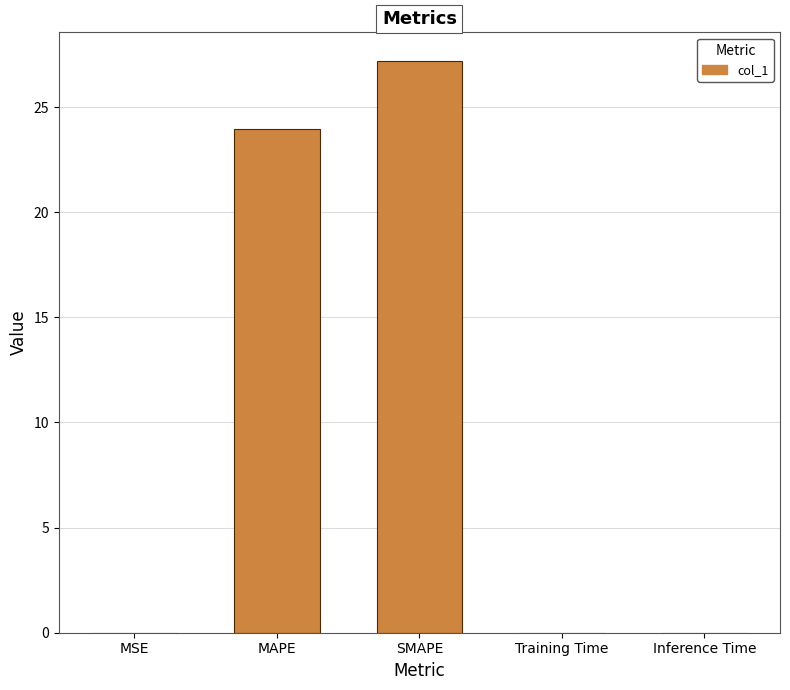

What value does the data have at SMAPE?

27.2